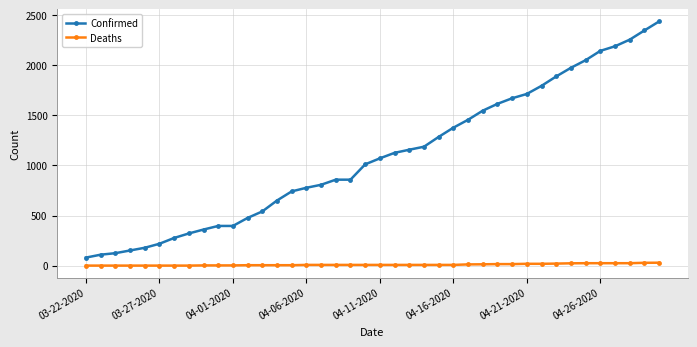

What is the sum of all Deaths values?

386